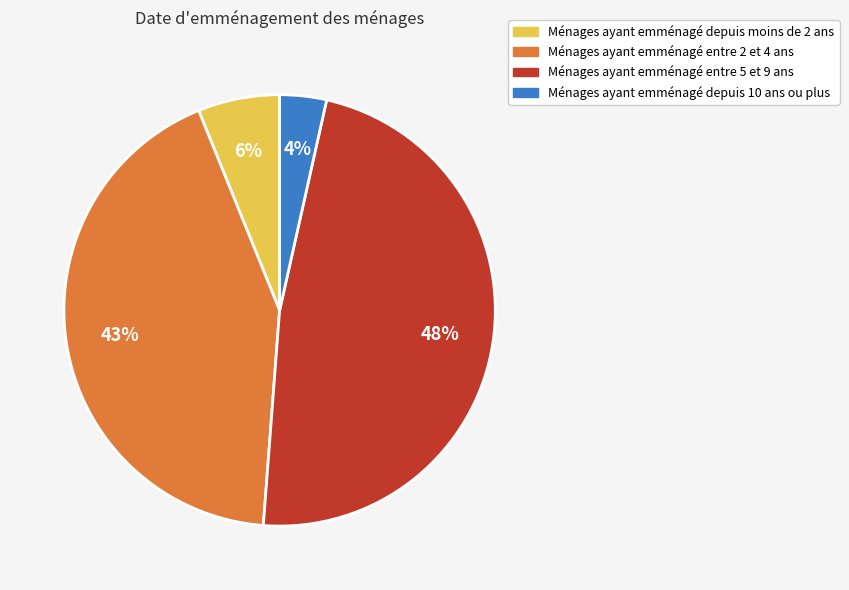

To the nearest percent, what is the difference between the largest and smallest slice percentages?

44%